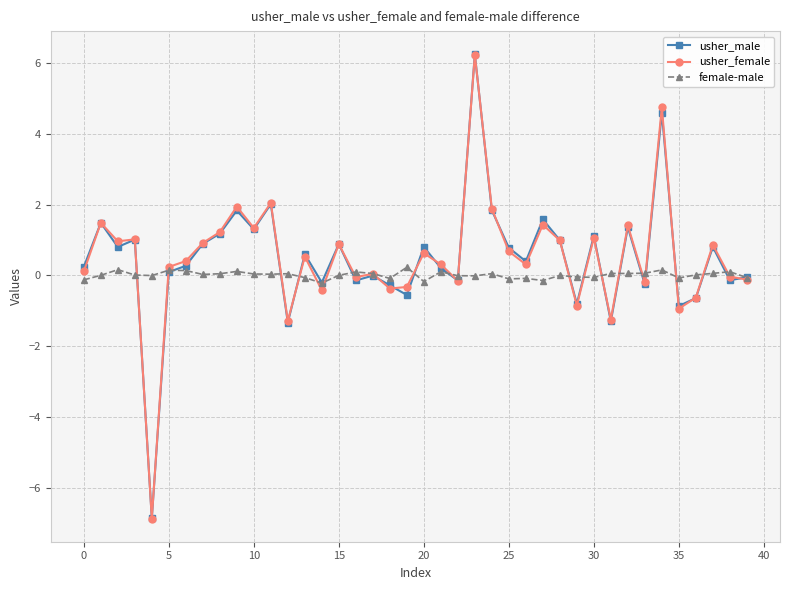

At how many categories does at least one series exceed -5?

40